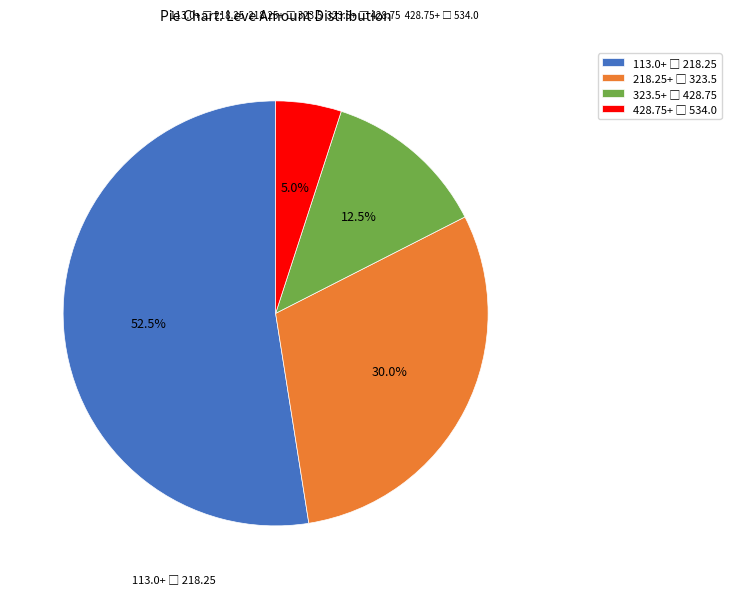

Does any single category account for the majority?

Yes